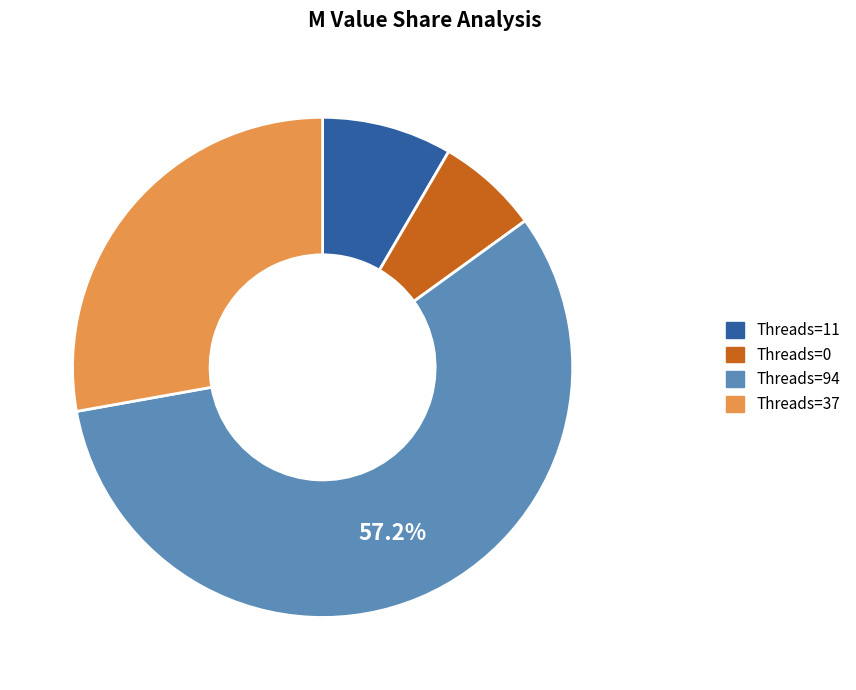

How many segments does this pie chart have?

4